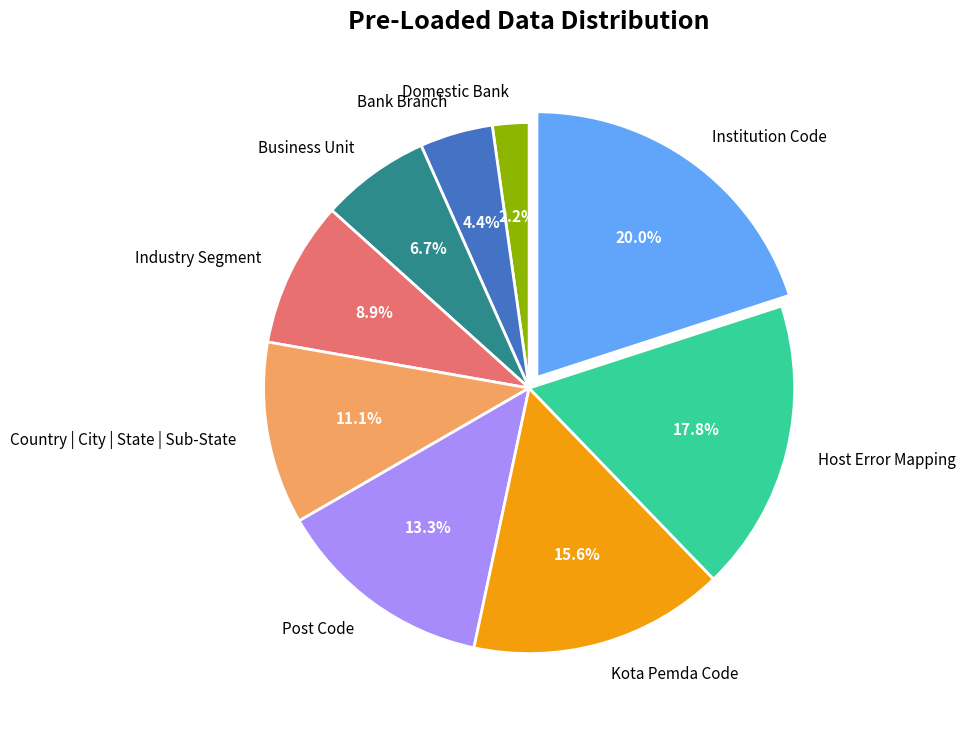

True or false: Industry Segment accounts for 9% of the total.

True